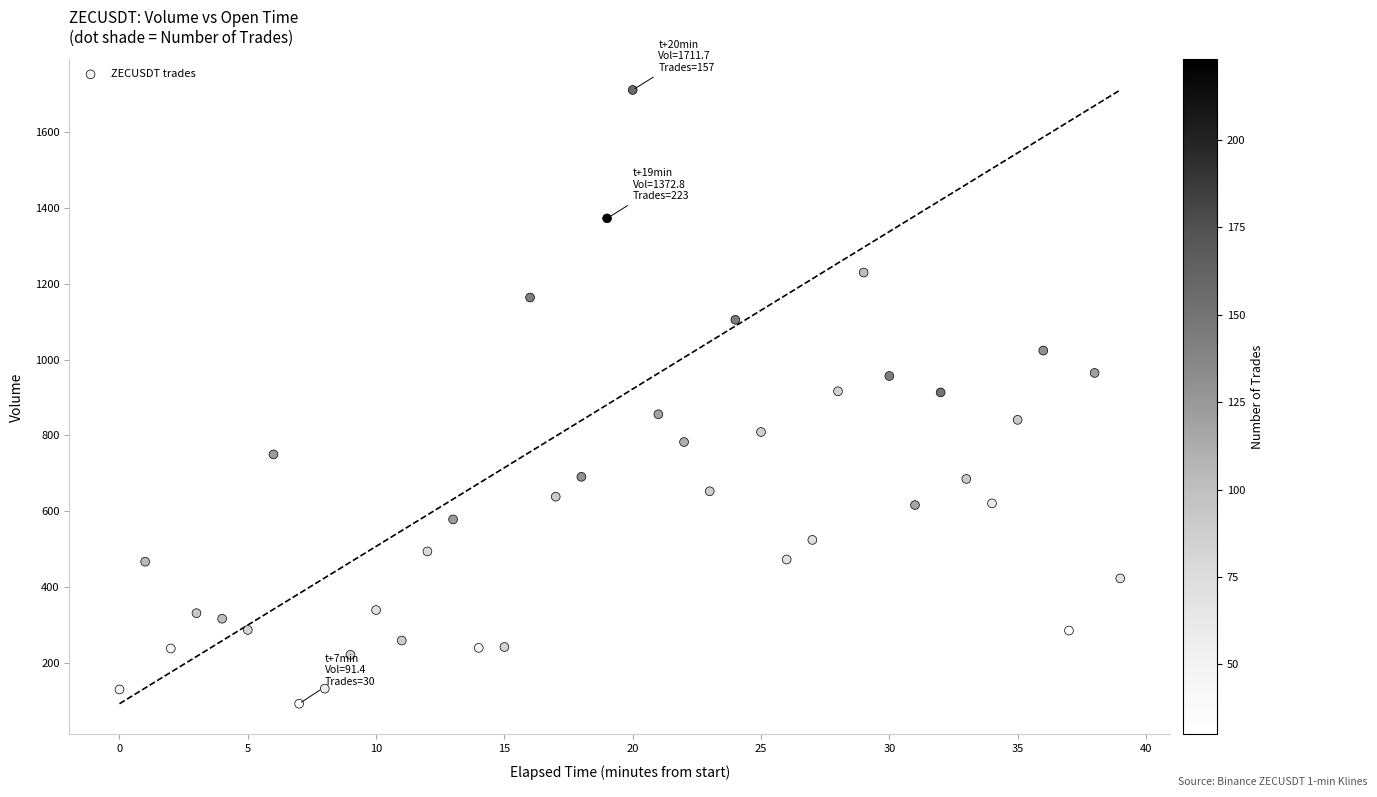

What is the range of Y values (max minus min)?

1620.3